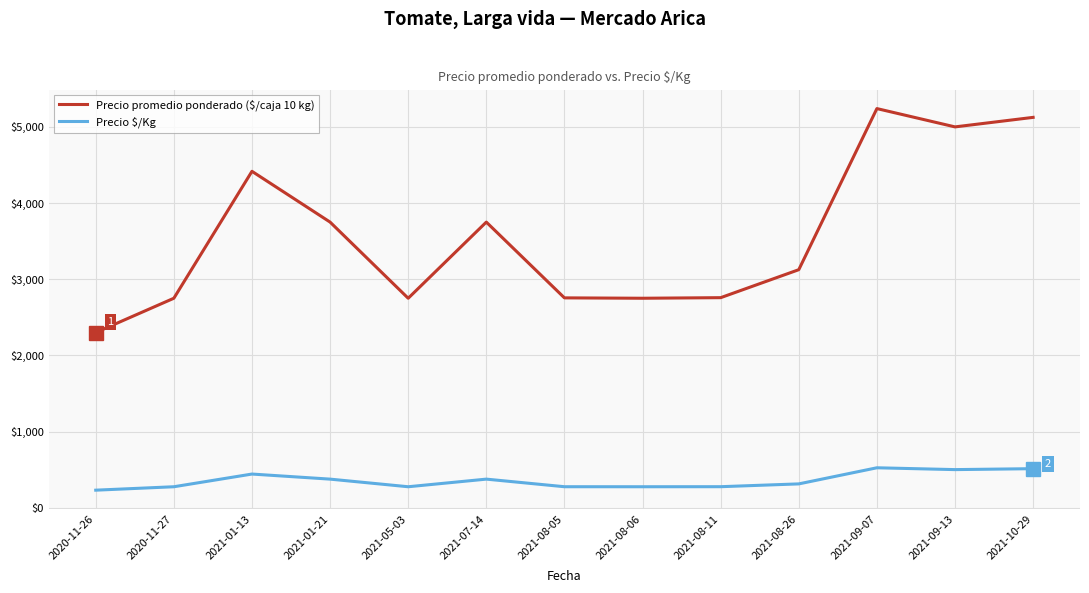

What are all the series names shown in the legend?

Precio promedio ponderado ($/caja 10 kg), Precio $/Kg